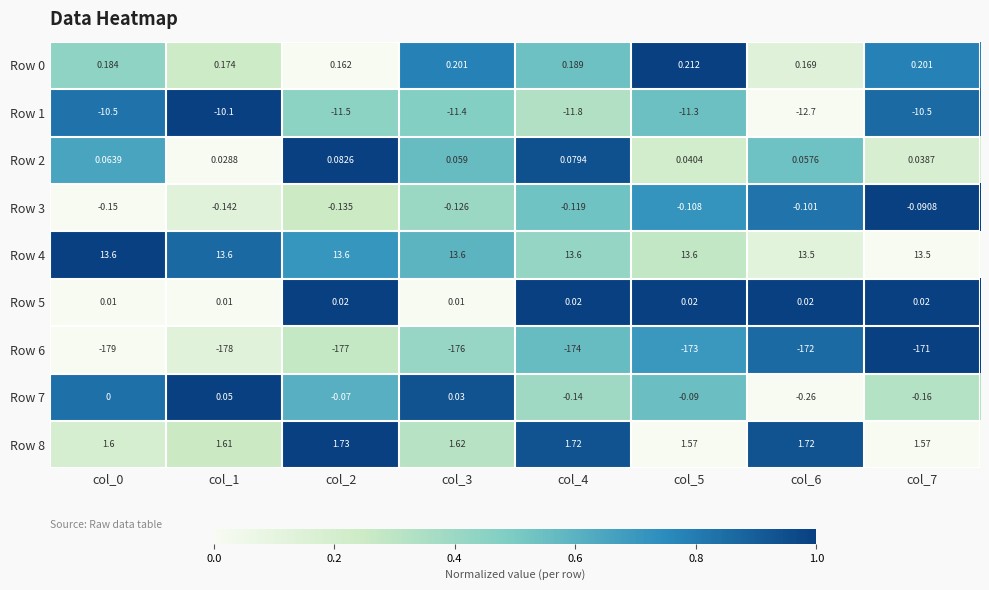

Is the value of Row 6 at col_1 greater than the value of Row 7 at col_7?

No